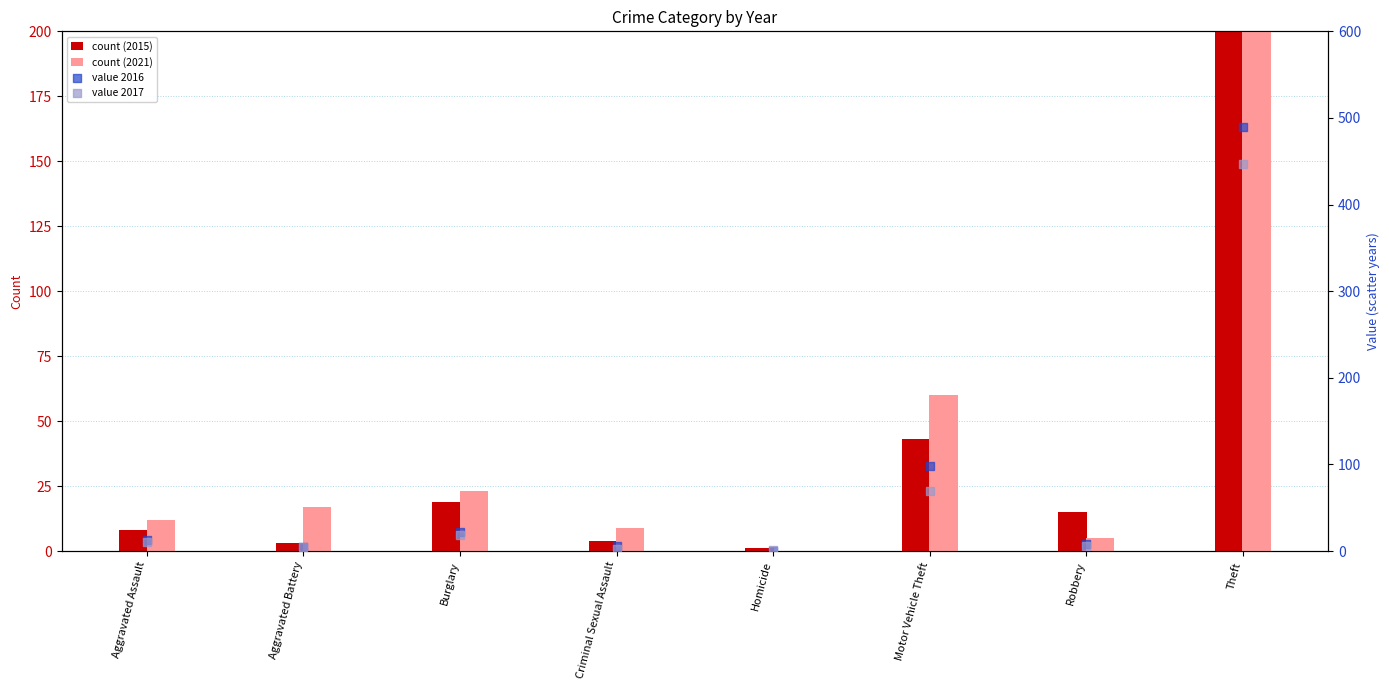

At how many categories does at least one series exceed 269?

1